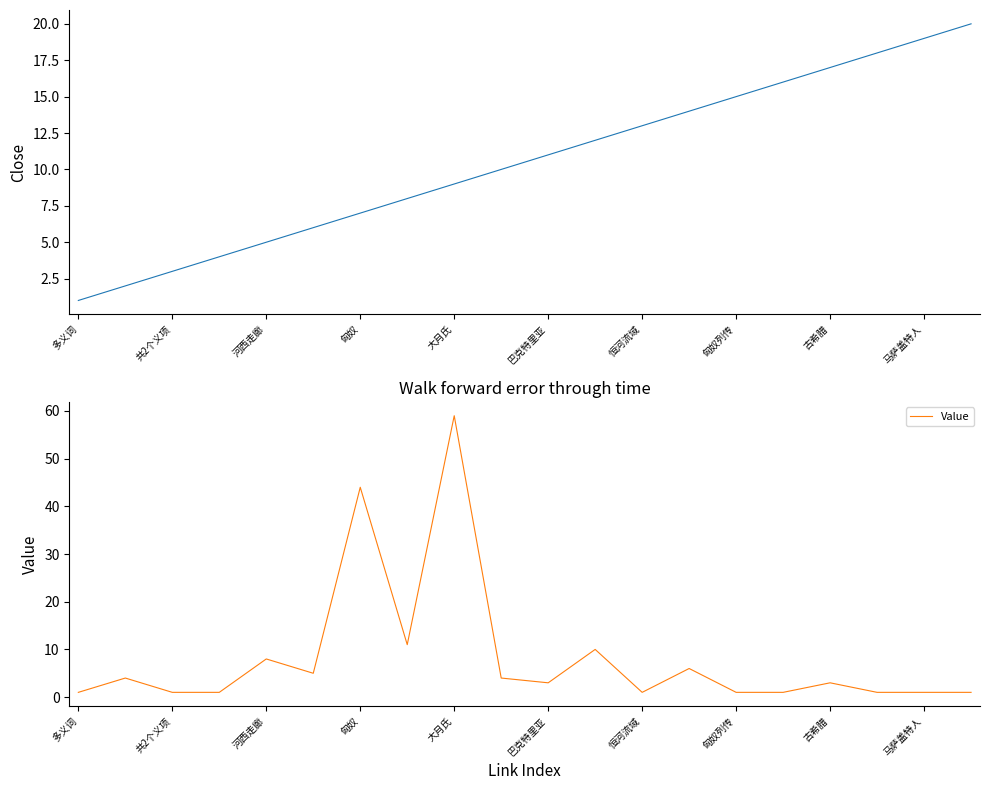

What is the minimum value for Link Index?

1